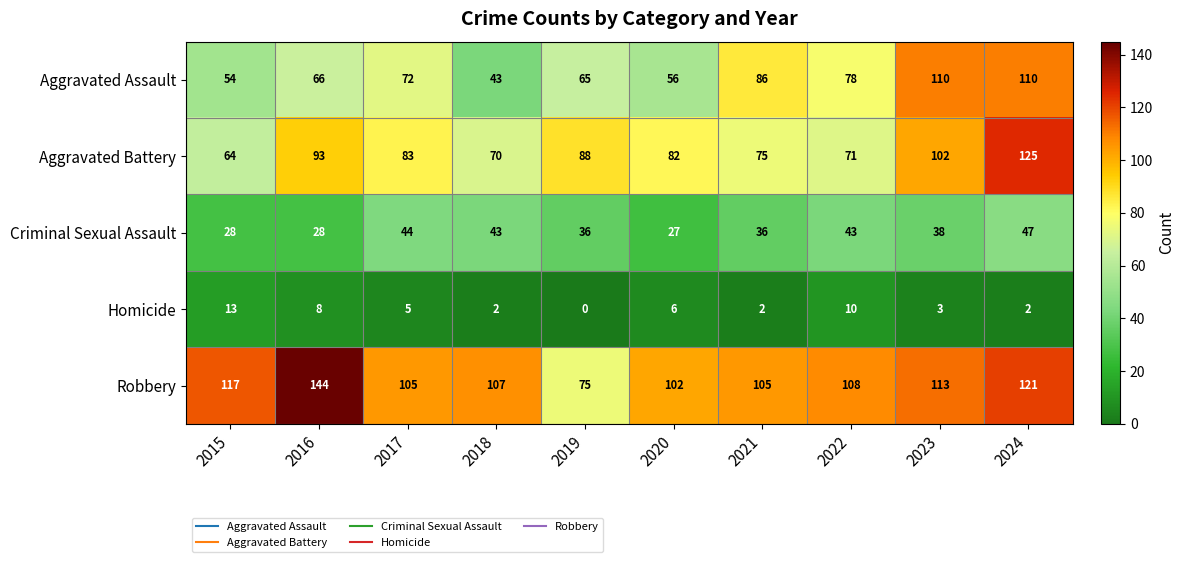

How many data points does each series have?

10